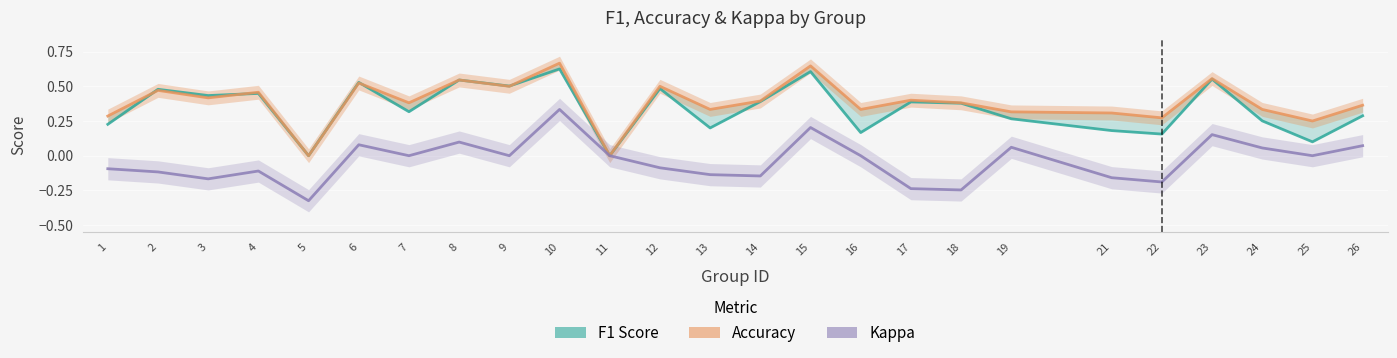

Which series has the largest total across all categories?

Accuracy